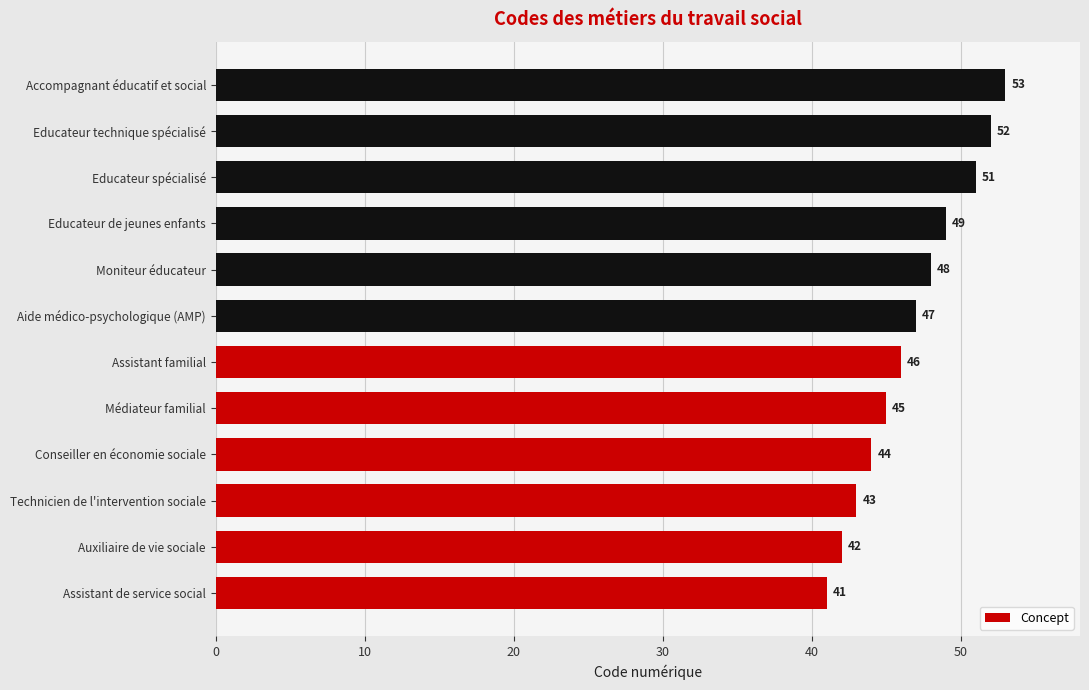

Reading bottom to top, transcribe all the data shown in this chart.

Assistant de service social=41	Auxiliaire de vie sociale=42	Technicien de l'intervention sociale=43	Conseiller en économie sociale=44	Médiateur familial=45	Assistant familial=46	Aide médico-psychologique (AMP)=47	Moniteur éducateur=48	Educateur de jeunes enfants=49	Educateur spécialisé=51	Educateur technique spécialisé=52	Accompagnant éducatif et social=53